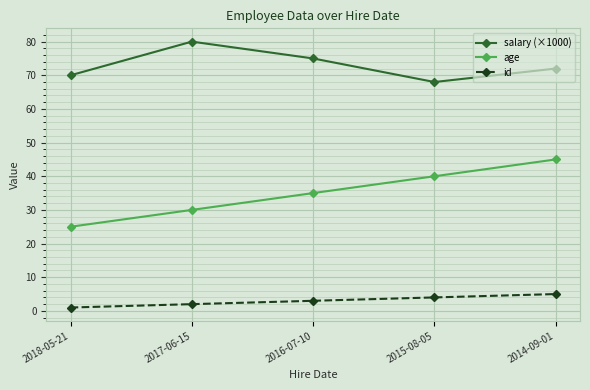

Which series changed the most between 2016-07-10 and 2015-08-05?

salary (×1000)